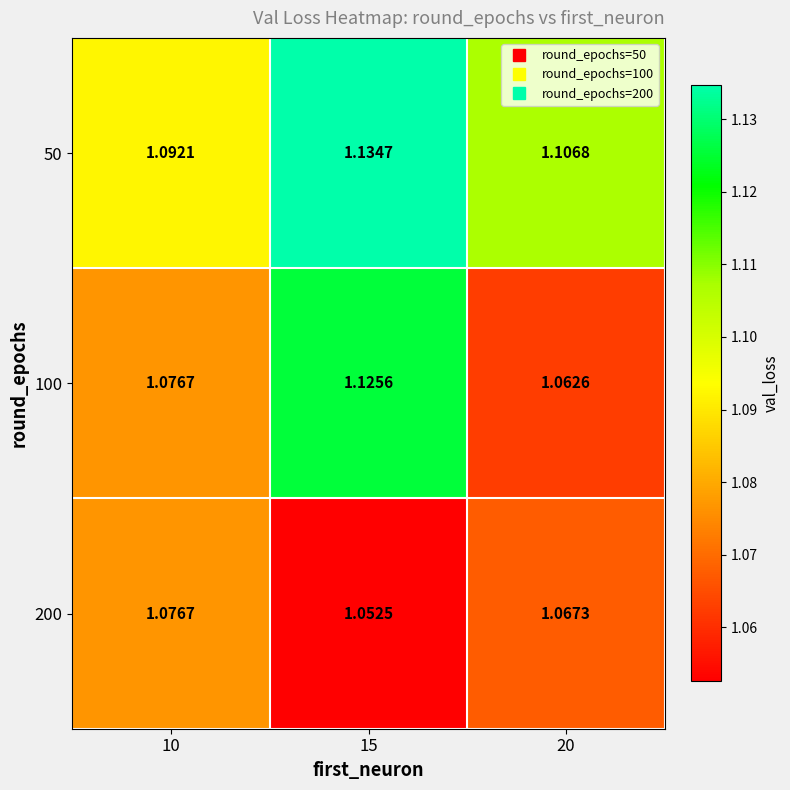

Is the value of 100 at 15 greater than the value of 200 at 10?

Yes